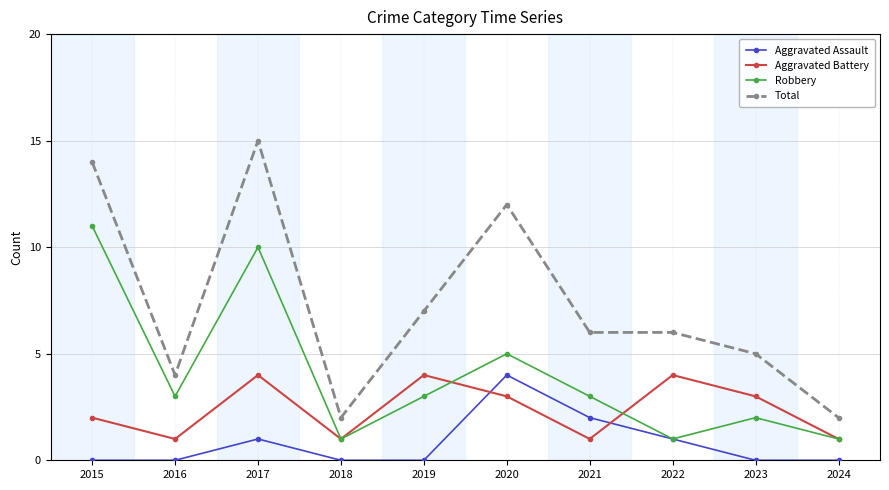

Which series has the largest total across all categories?

Total